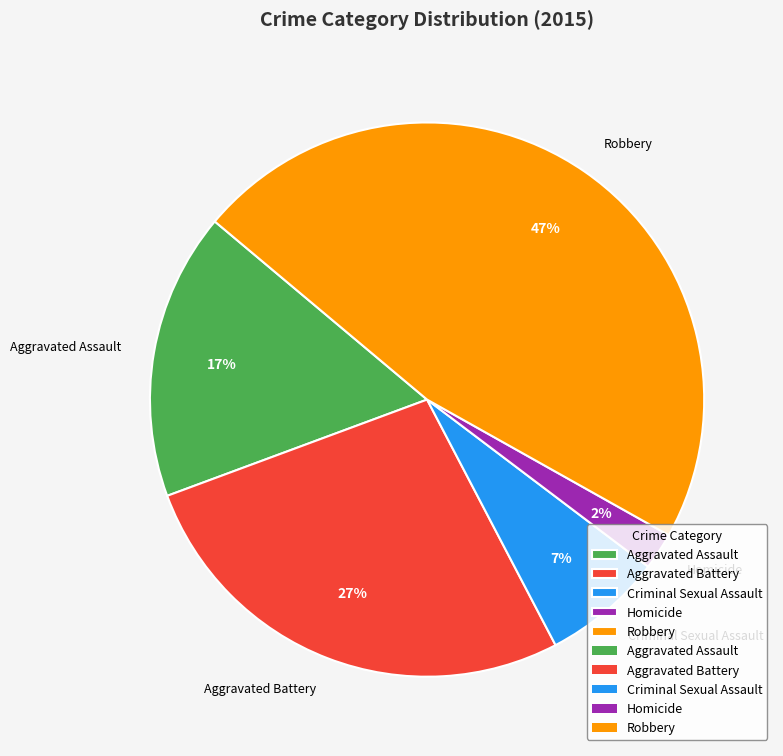

Which slice is the smallest?

Homicide